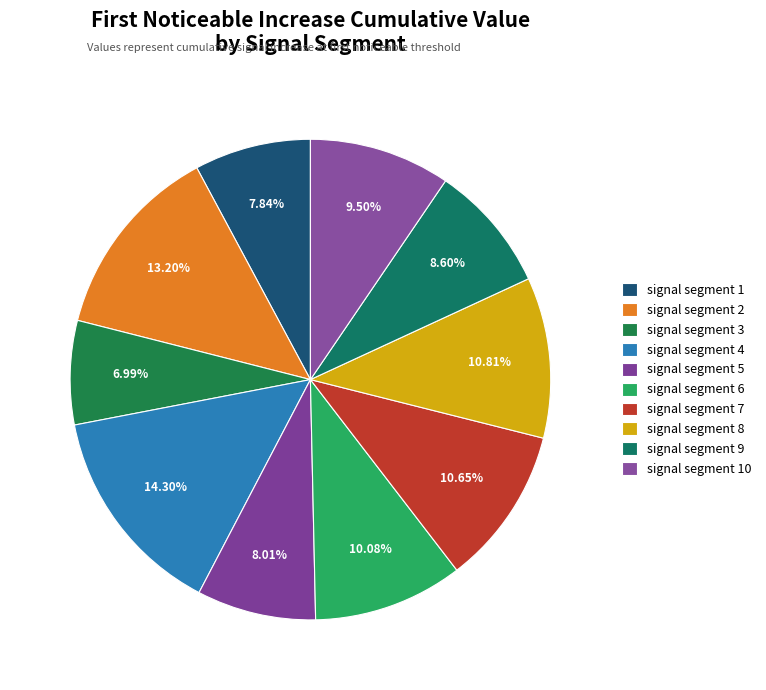

Which slice is the largest?

signal segment 4